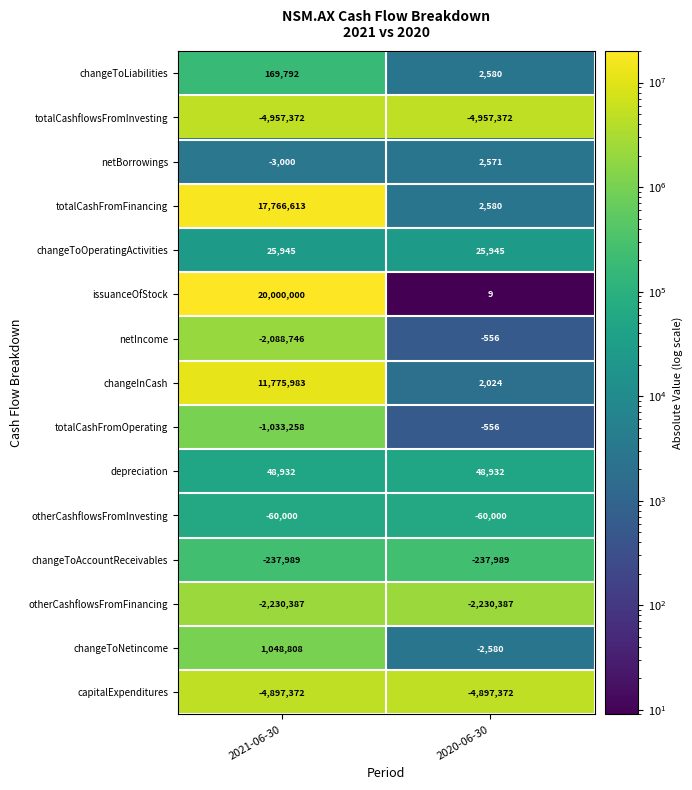

What is the maximum value shown in the chart?

20000000